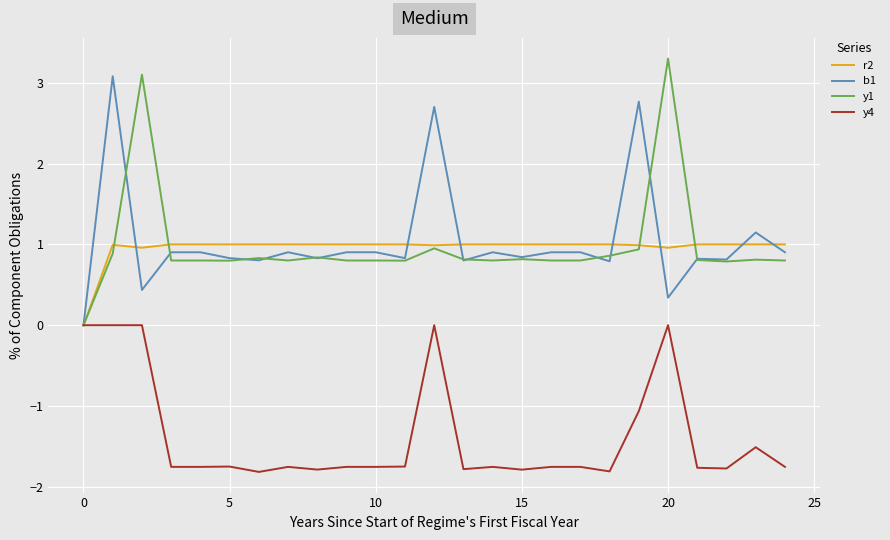

What is the lowest value of the y4 series?

-1.8